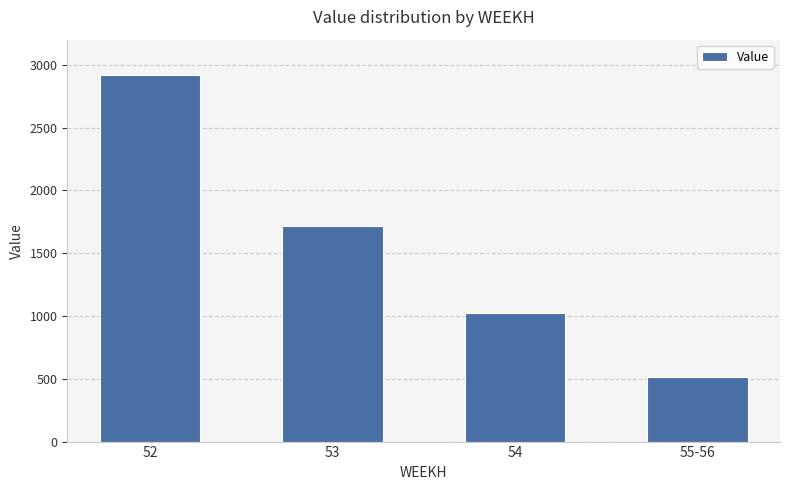

Is it true that the value at 54 is 675.4?

False